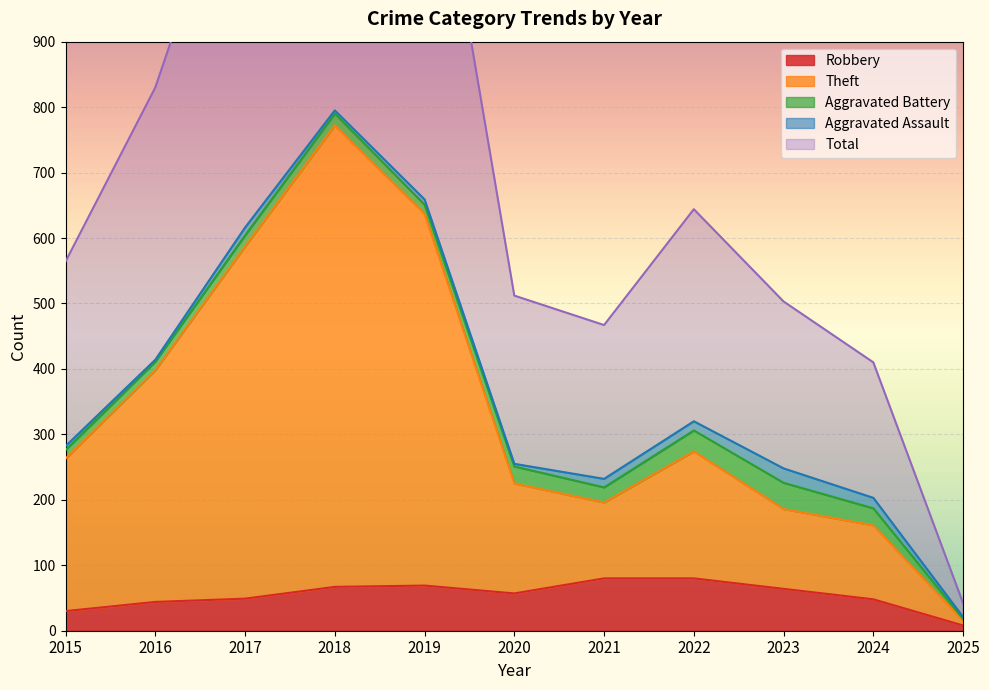

Is it true that Total equals 874 at 2020?

False